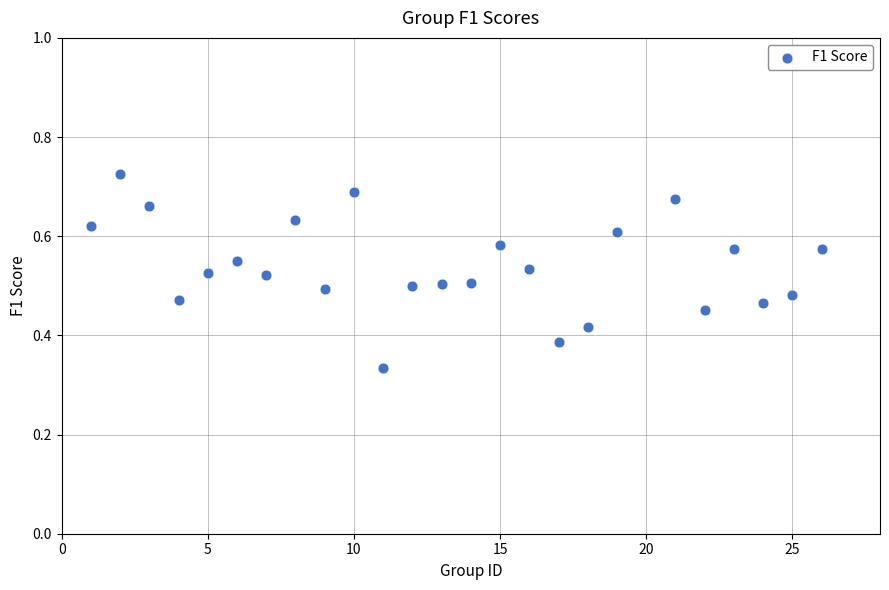

What is the range of X values (max minus min)?

25.0